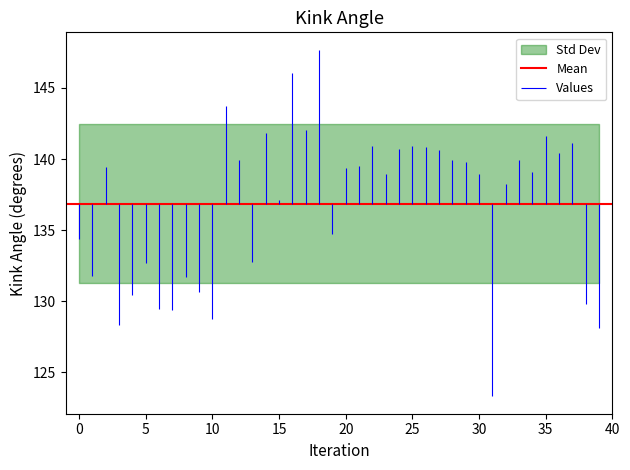

At how many categories does at least one series exceed 103?

40